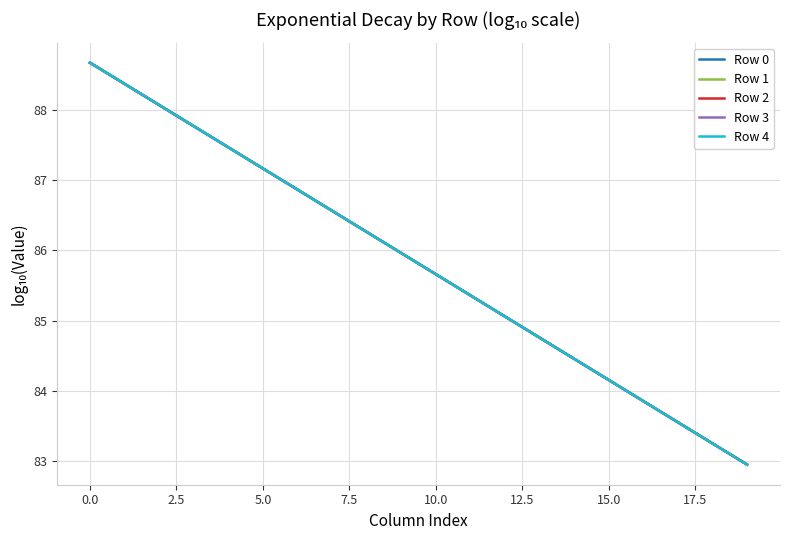

Rank the series by their average value, from lowest to highest.

Row 0, Row 1, Row 2, Row 3, Row 4